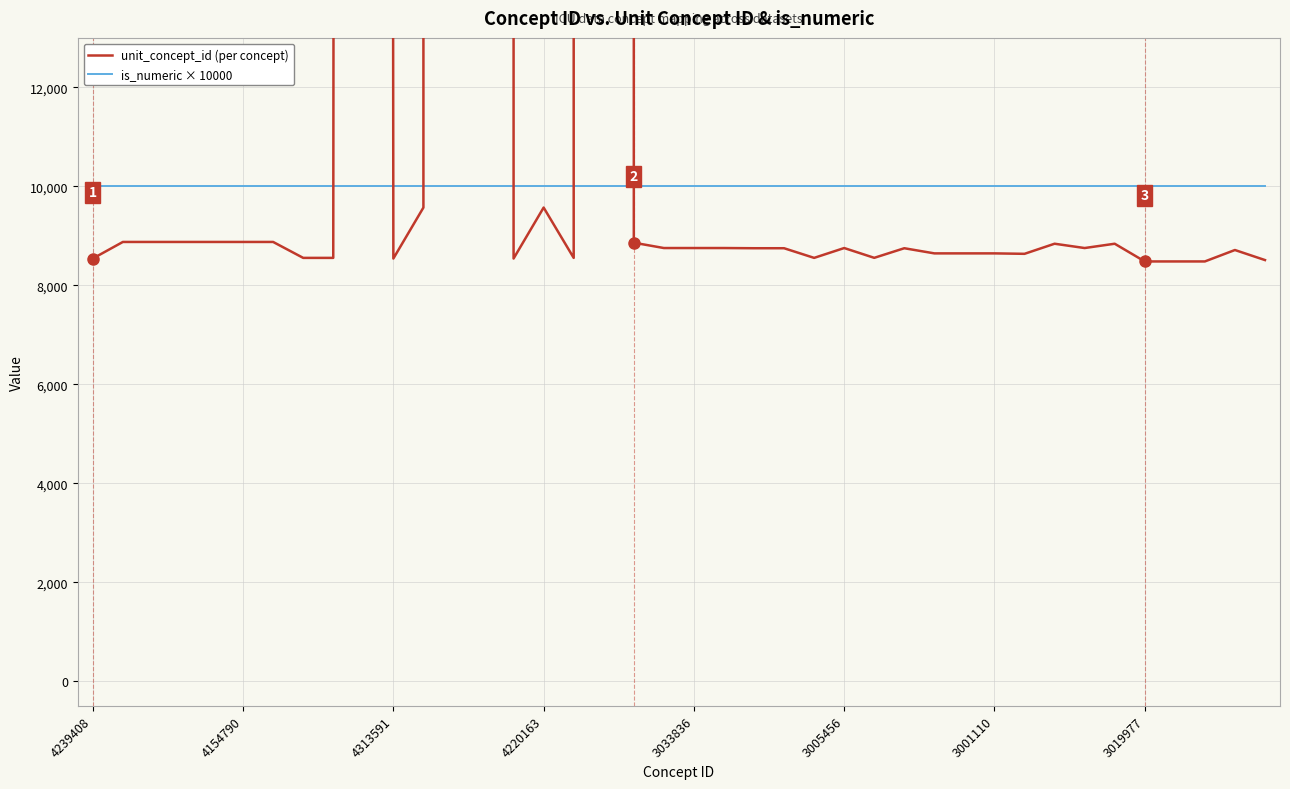

Which series changed the most between 23 and 30?

unit_concept_id (per concept)